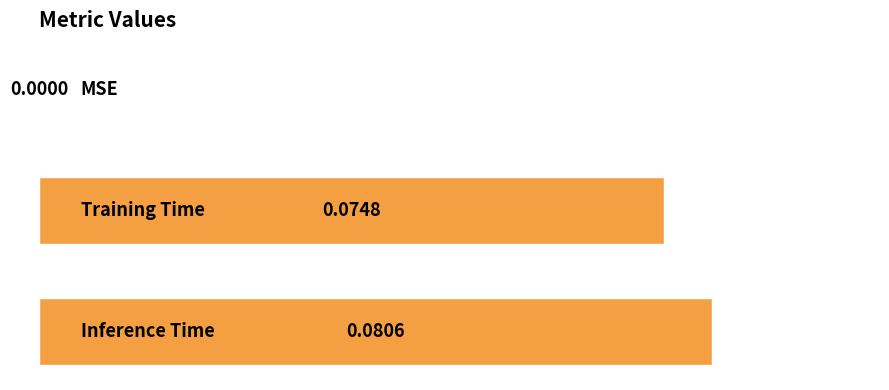

Are the bars horizontal?

Yes